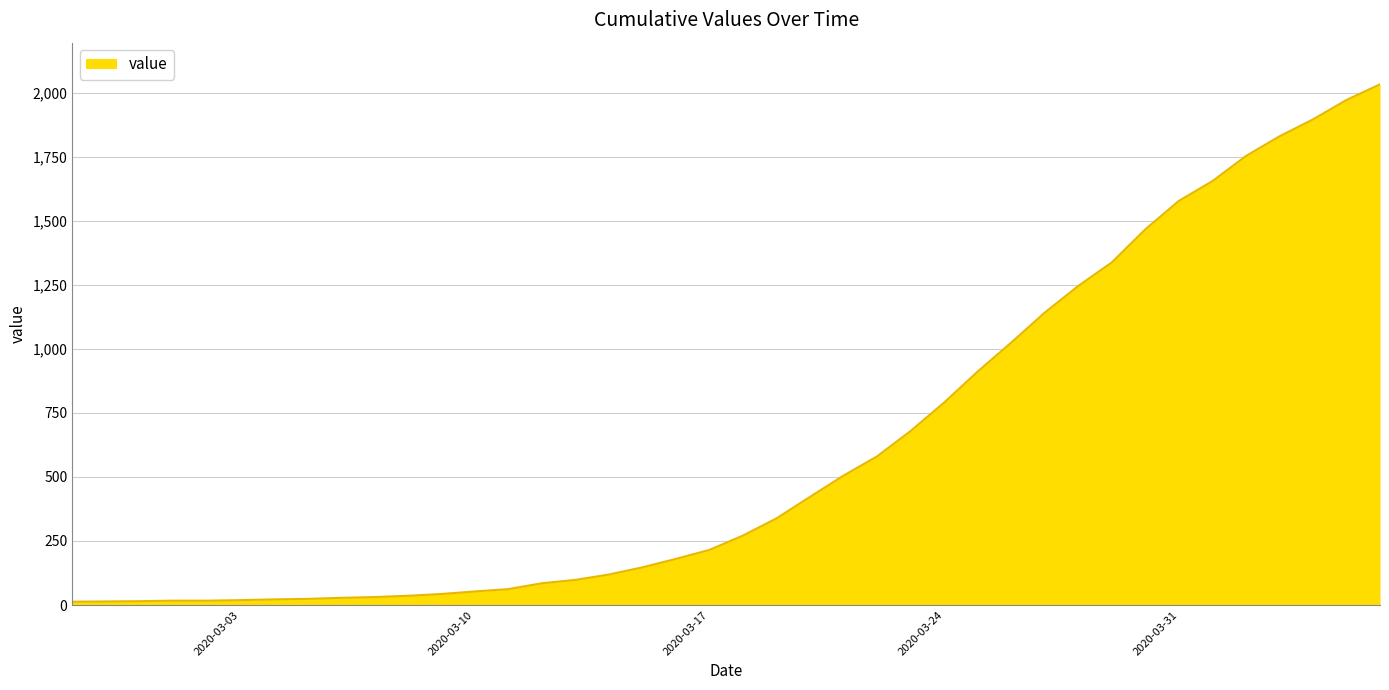

What is the difference between the maximum and minimum values?

2019